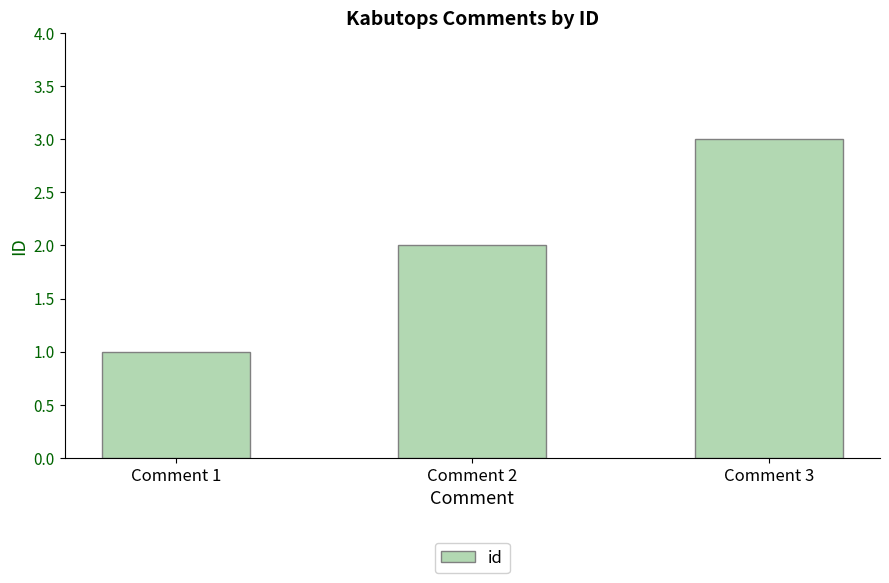

What is the sum of the values at Comment 1 and Comment 2?

3